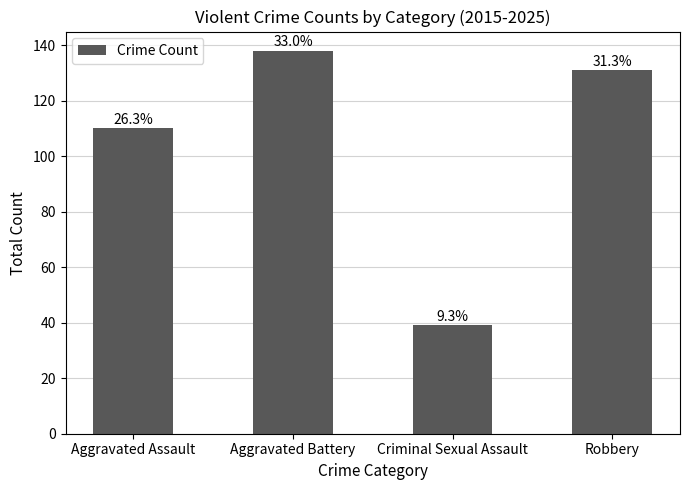

How many bars are there in total?

4